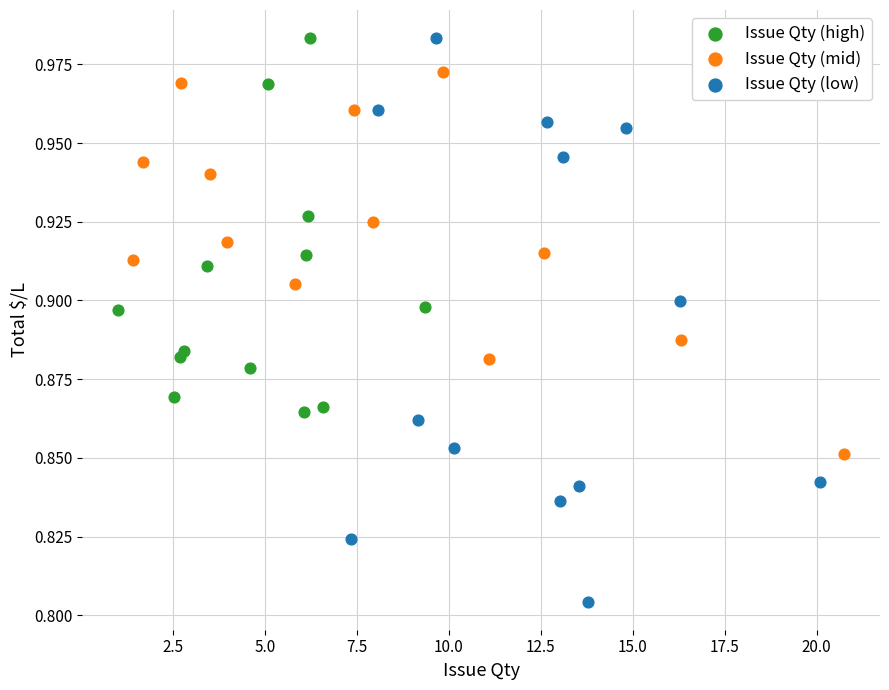

Which series has the widest spread of Y values?

Issue Qty (low)